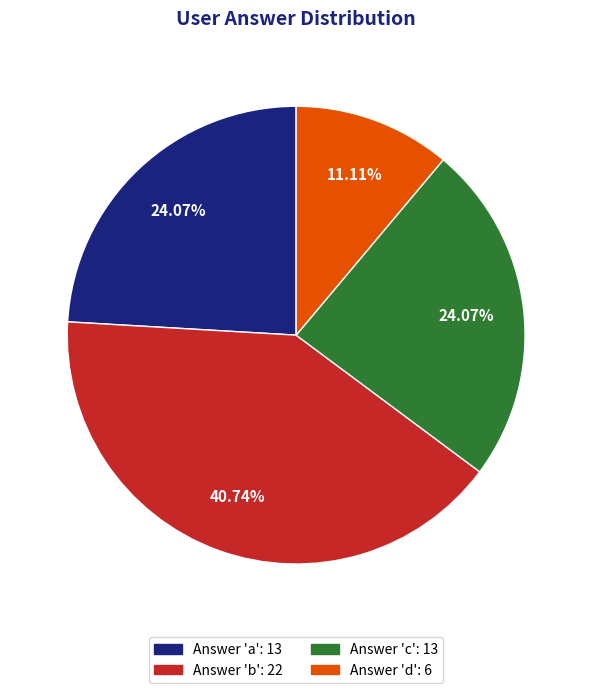

How many segments does this pie chart have?

4